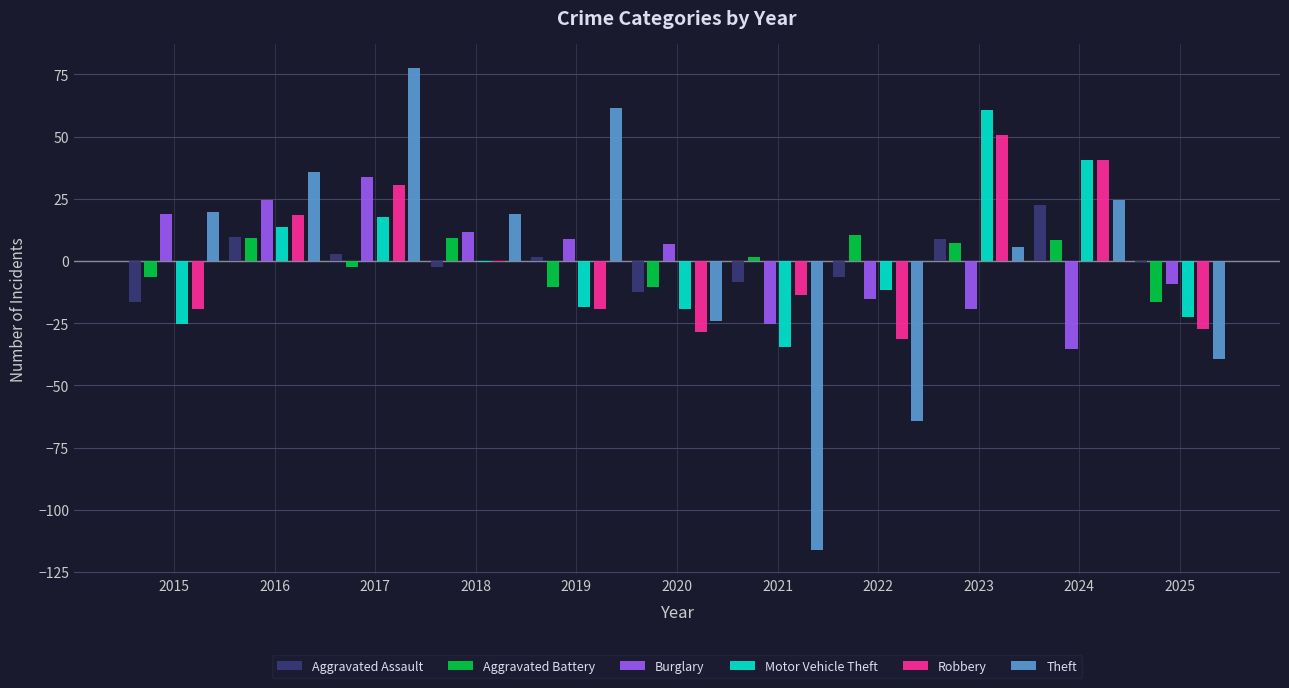

Which series has the largest total across all categories?

Theft